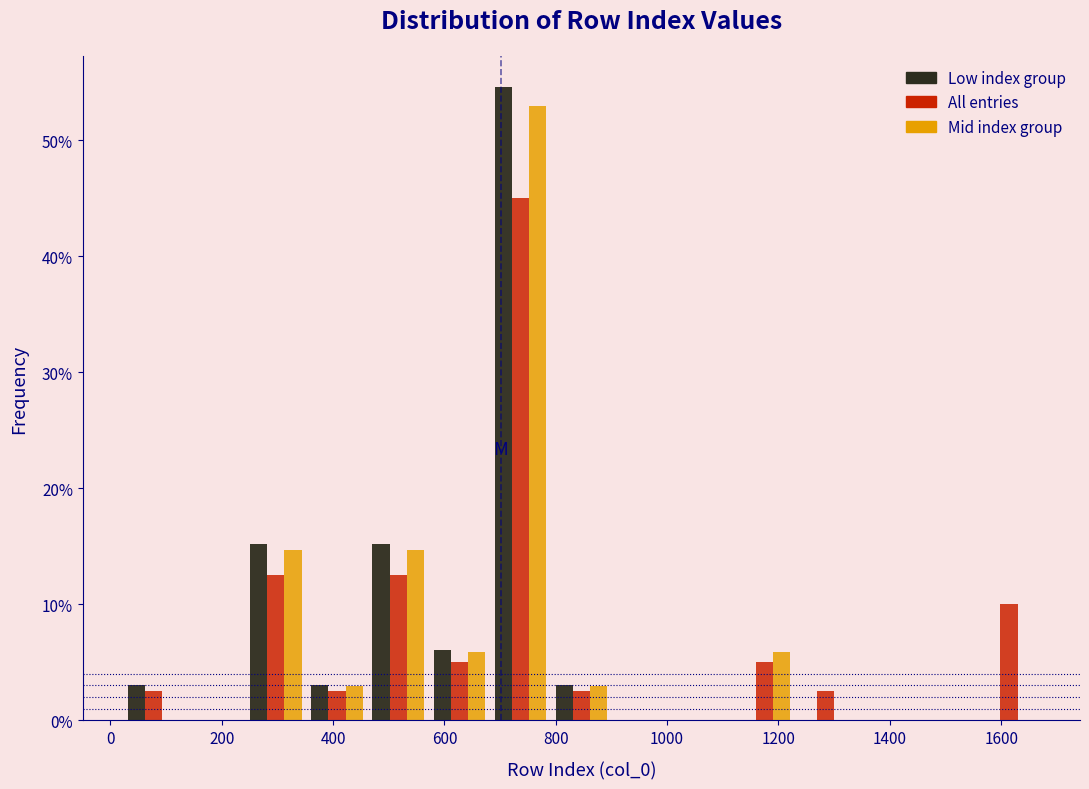

Reading left to right, transcribe this chart: for each range on the x-axis, give the height of each series' bar. Neither the bar edges nor the heights are printed on the chart, so give them approximately, as read against the axes.

20 to 140: Low index group=3	All entries=3	Mid index group=0
140 to 240: Low index group=0	All entries=0	Mid index group=0
240 to 360: Low index group=15	All entries=13	Mid index group=15
360 to 460: Low index group=3	All entries=3	Mid index group=3
460 to 580: Low index group=15	All entries=13	Mid index group=15
580 to 680: Low index group=6	All entries=5	Mid index group=6
680 to 800: Low index group=55	All entries=45	Mid index group=53
800 to 900: Low index group=3	All entries=3	Mid index group=3
900 to 1020: Low index group=0	All entries=0	Mid index group=0
1020 to 1120: Low index group=0	All entries=0	Mid index group=0
1120 to 1240: Low index group=0	All entries=5	Mid index group=6
1240 to 1340: Low index group=0	All entries=3	Mid index group=0
1340 to 1440: Low index group=0	All entries=0	Mid index group=0
1440 to 1560: Low index group=0	All entries=0	Mid index group=0
1560 to 1660: Low index group=0	All entries=10	Mid index group=0